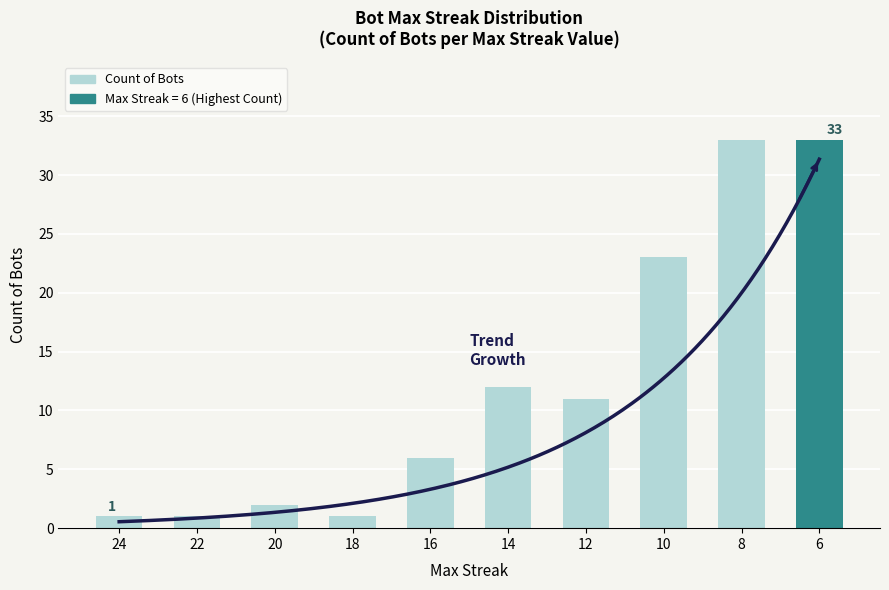

List the labels in order of value, smallest first.

24, 22, 18, 20, 16, 12, 14, 10, 8, 6